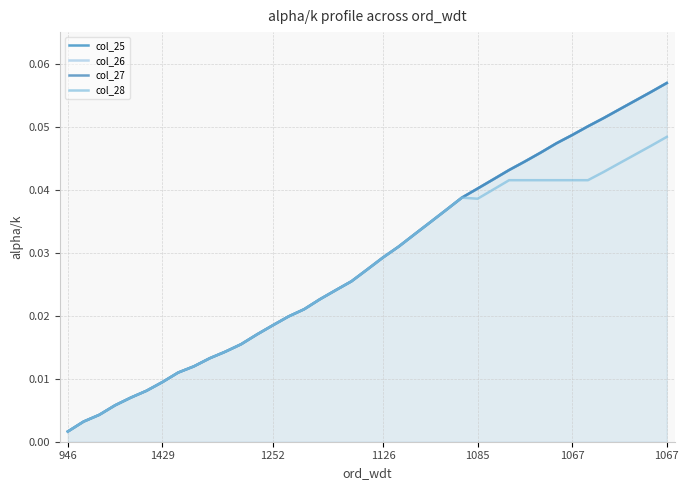

At how many categories does at least one series exceed 0?

39